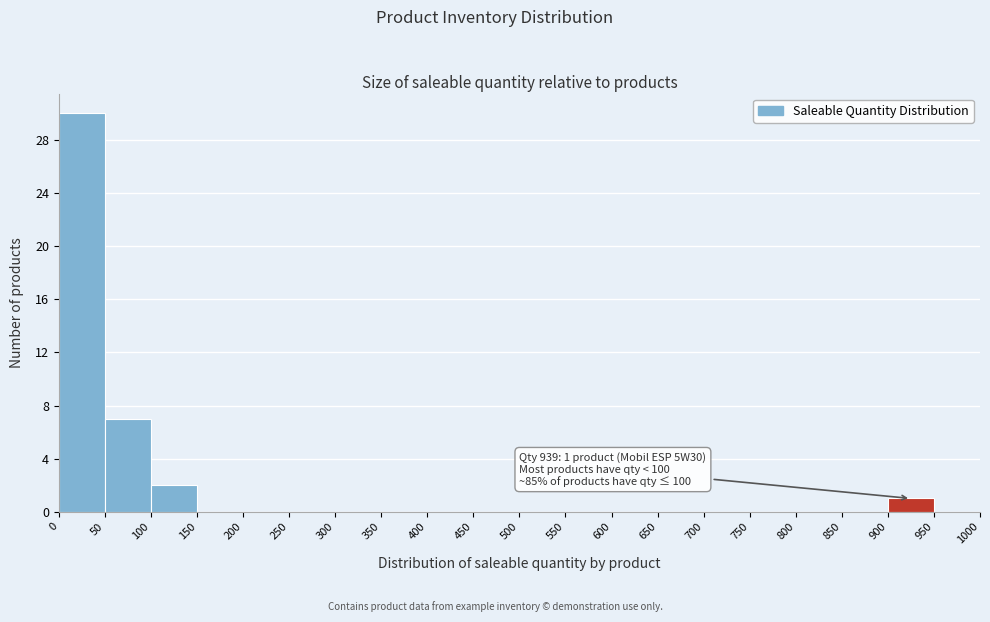

Over which range of the x-axis is the bar tallest?

0 to 50